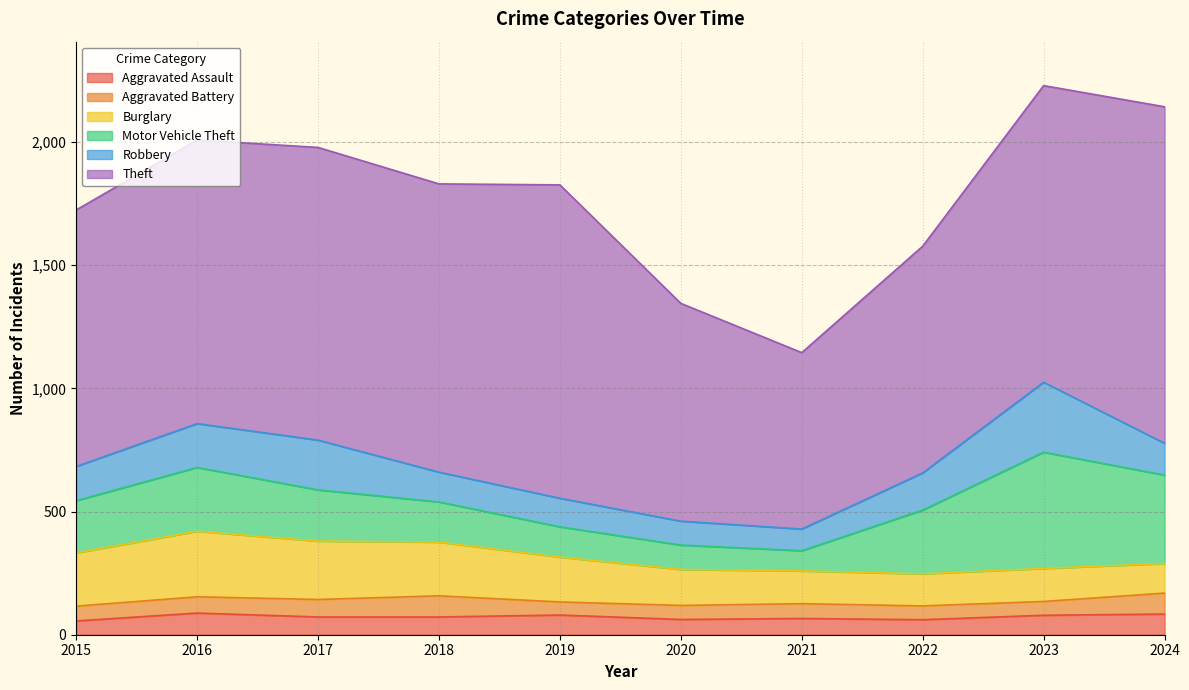

What is the sum of all Aggravated Assault values?

720